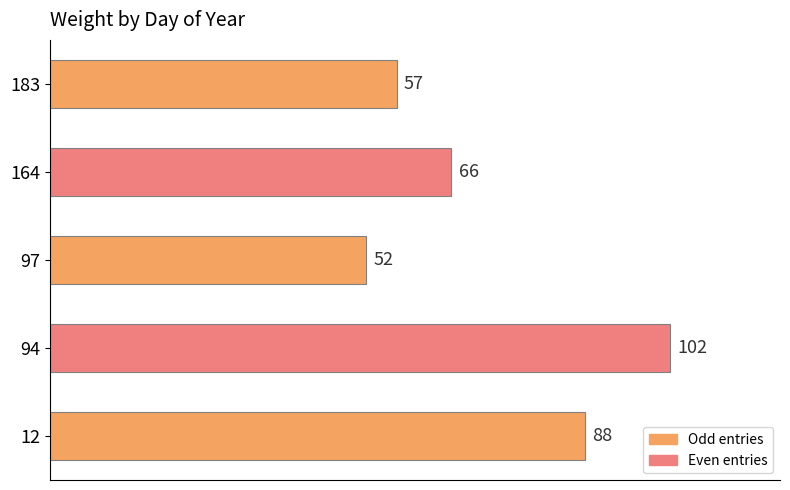

Which has a higher value, 97 or 164?

164